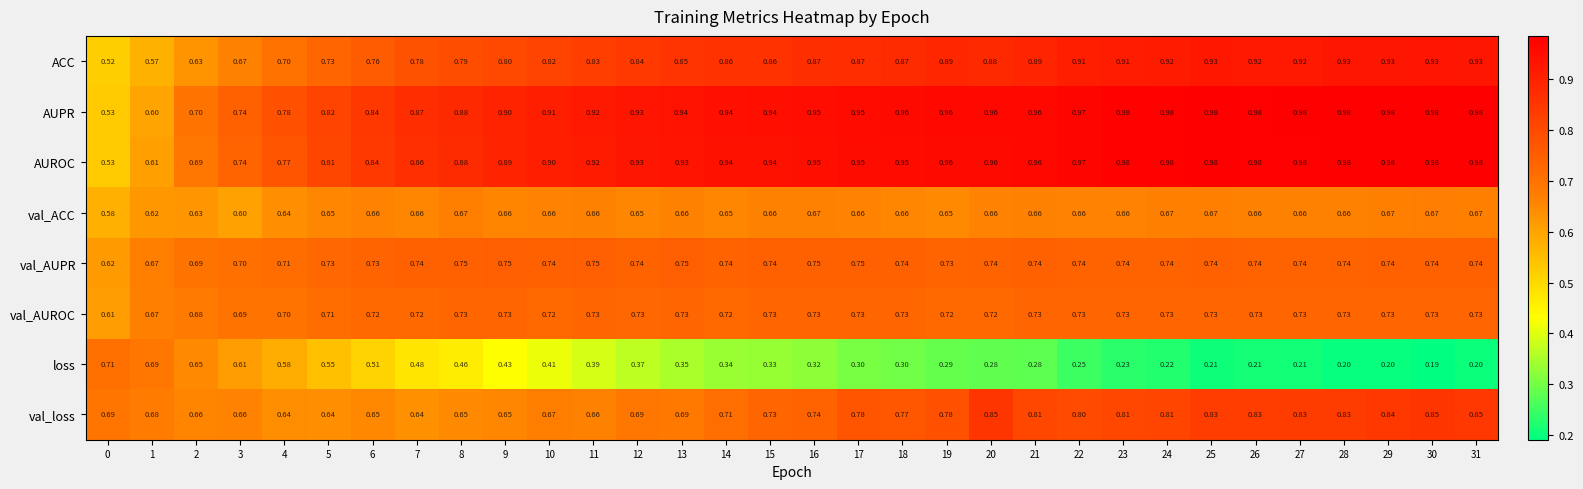

What is the total value across all series at 17?

6.0